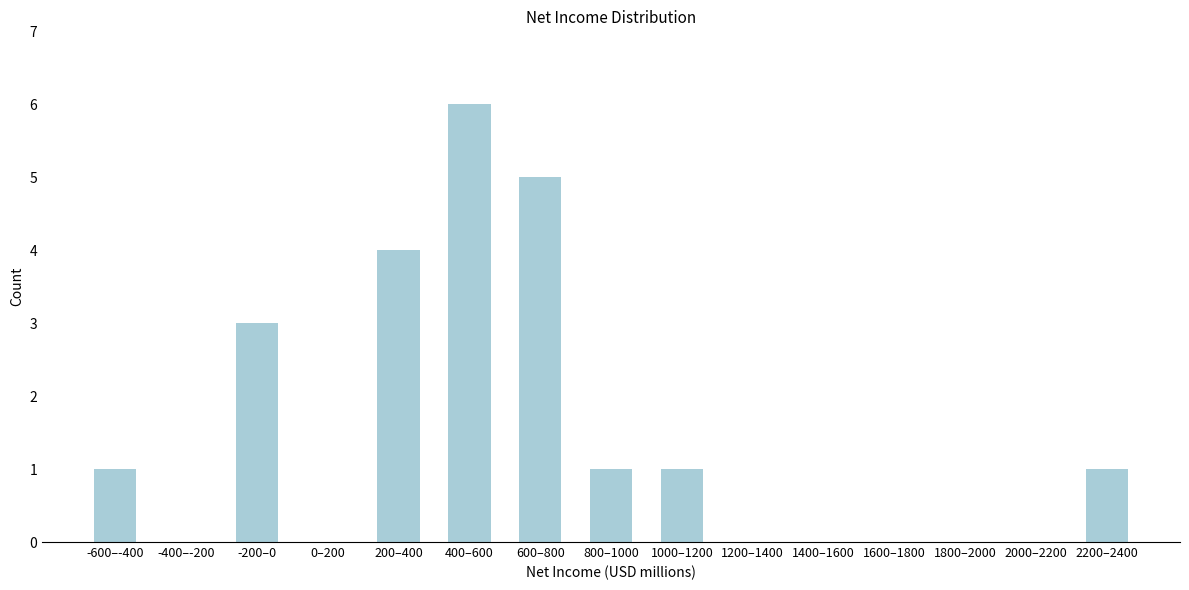

Reading left to right, list all the values displayed in this chart.

-600–-400=1	-400–-200=0	-200–0=3	0–200=0	200–400=4	400–600=6	600–800=5	800–1000=1	1000–1200=1	1200–1400=0	1400–1600=0	1600–1800=0	1800–2000=0	2000–2200=0	2200–2400=1